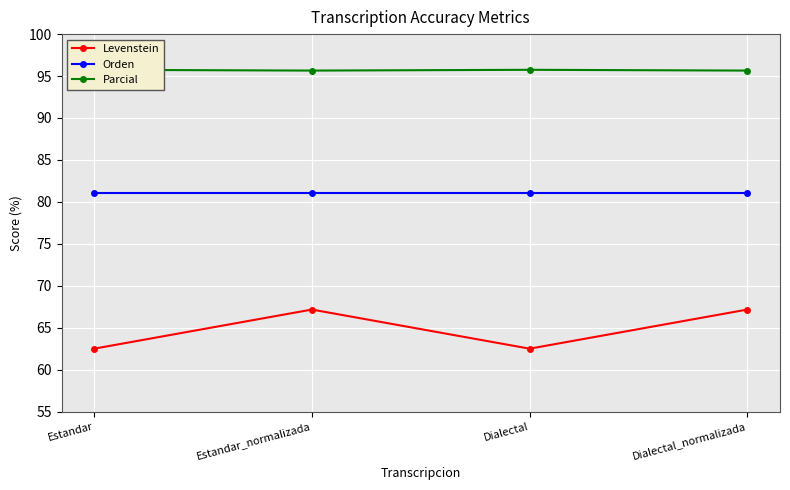

What is the difference between the Parcial values at Estandar_normalizada and Dialectal?

0.1